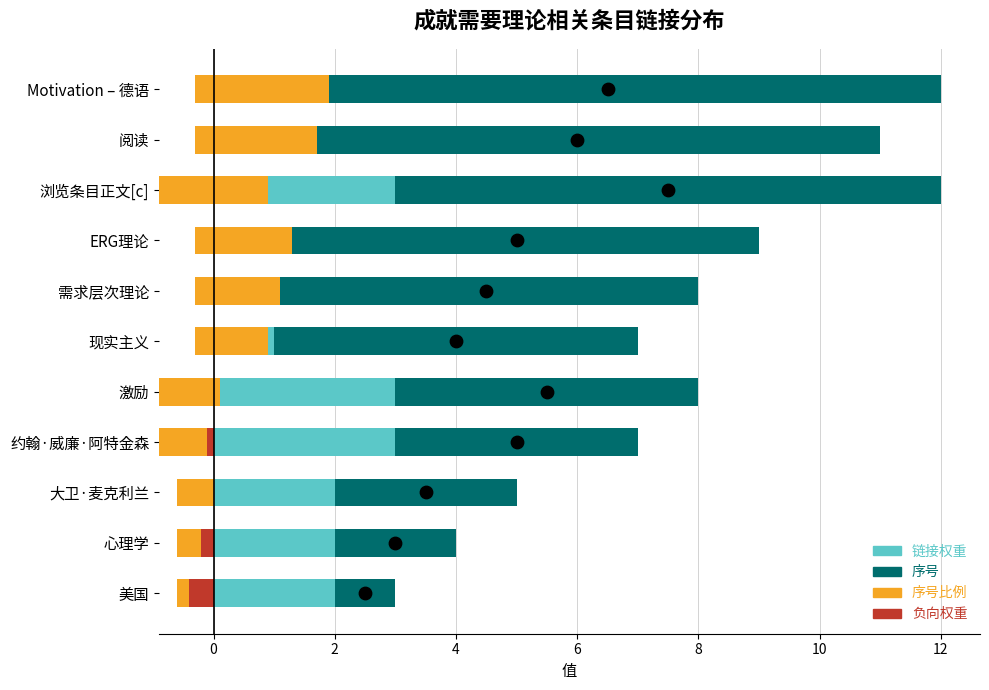

Which series reaches the minimum Y coordinate?

负向权重